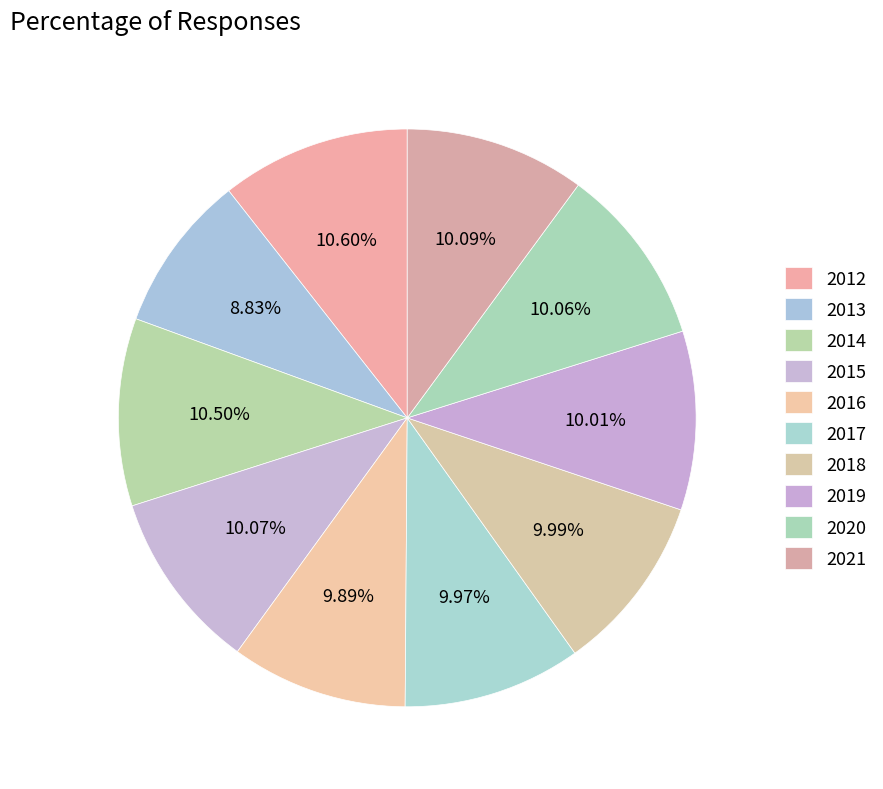

Rank the categories by value from lowest to highest.

2013, 2016, 2017, 2018, 2019, 2020, 2015, 2021, 2014, 2012